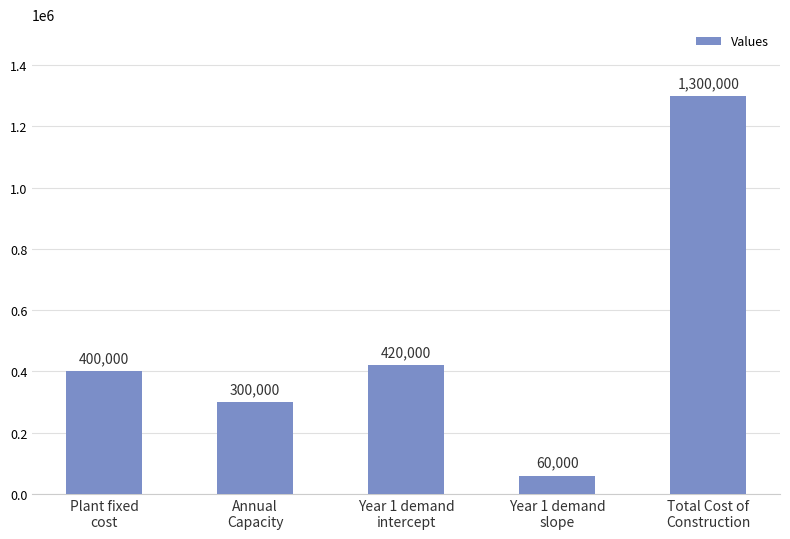

What is the smallest value displayed?

60000